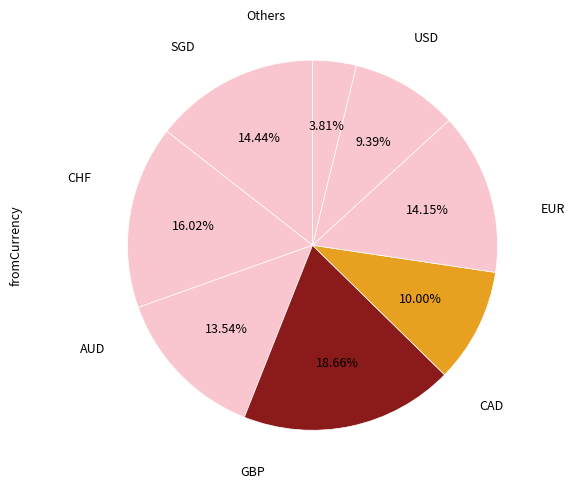

How many segments does this pie chart have?

8